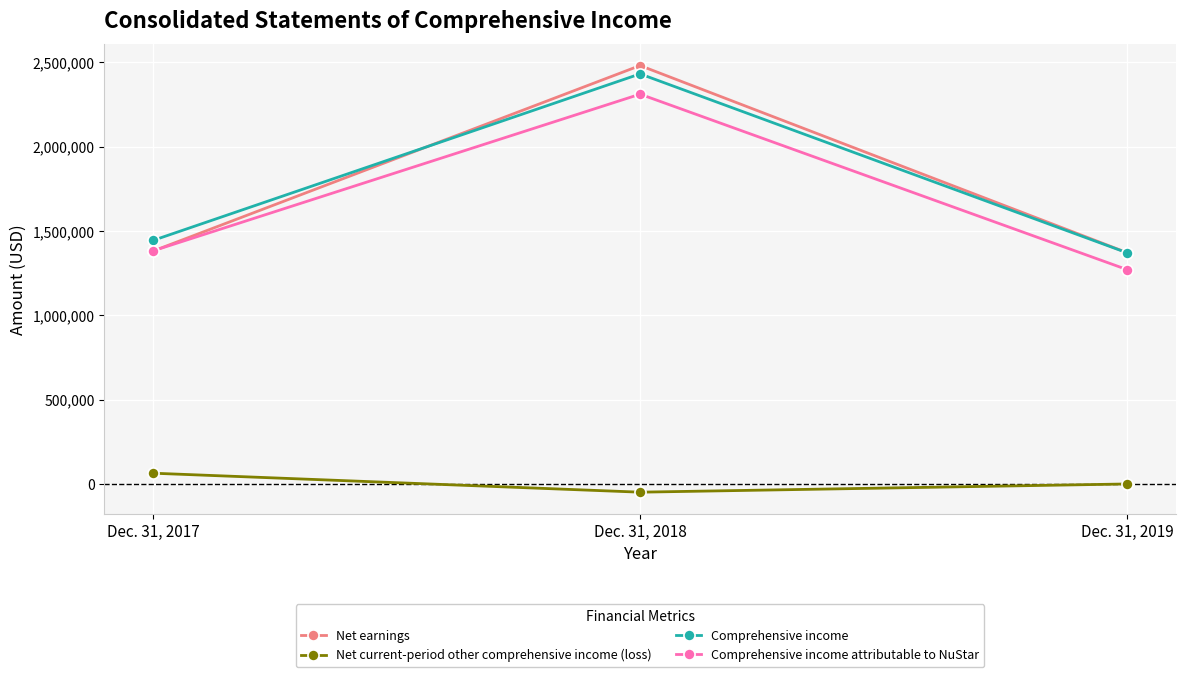

The value of Comprehensive income at Dec. 31, 2018 is 2431632. True or false?

True